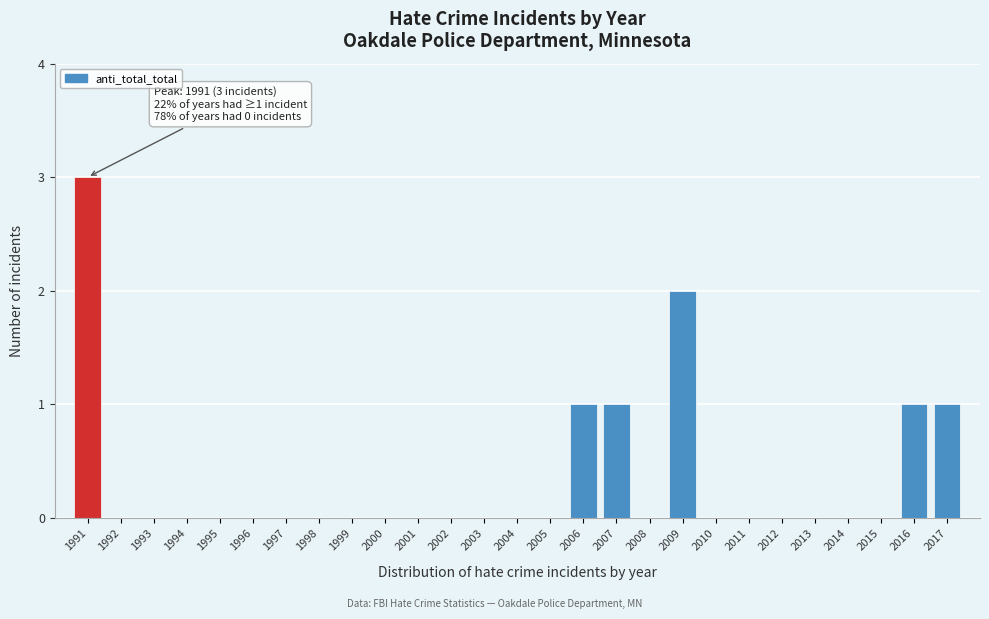

Reading left to right, what are all the values shown in this chart?

1991=3	1992=0	1993=0	1994=0	1995=0	1996=0	1997=0	1998=0	1999=0	2000=0	2001=0	2002=0	2003=0	2004=0	2005=0	2006=1	2007=1	2008=0	2009=2	2010=0	2011=0	2012=0	2013=0	2014=0	2015=0	2016=1	2017=1